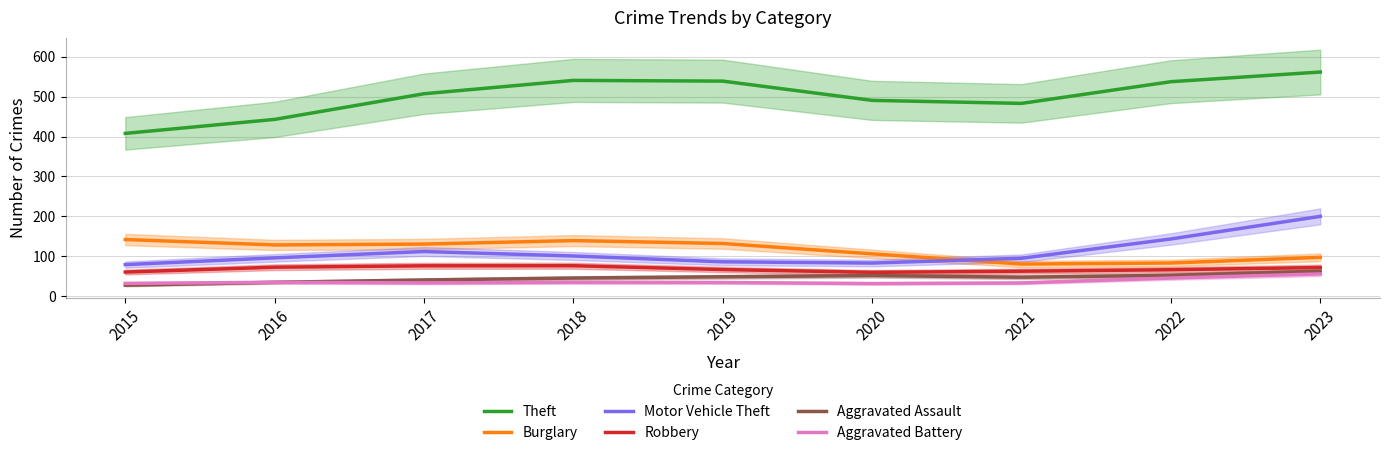

In Motor Vehicle Theft, how many points are lower than both neighbors (excluding endpoints)?

1